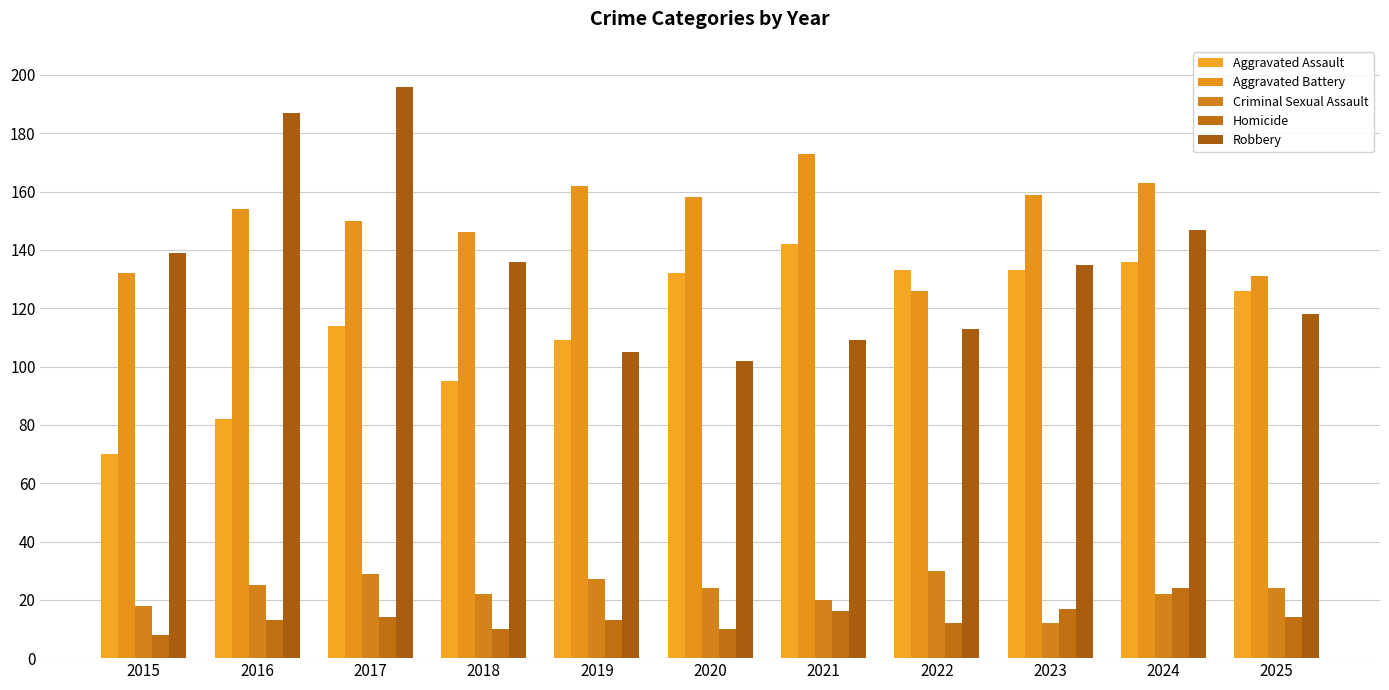

List the series in order of their peak value, highest first.

Robbery, Aggravated Battery, Aggravated Assault, Criminal Sexual Assault, Homicide